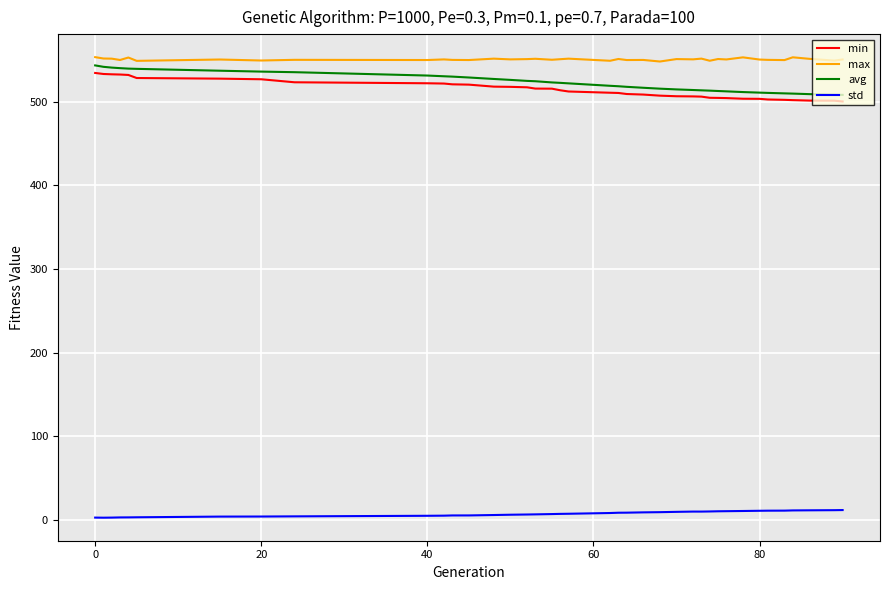

How many lines are shown in the chart?

4